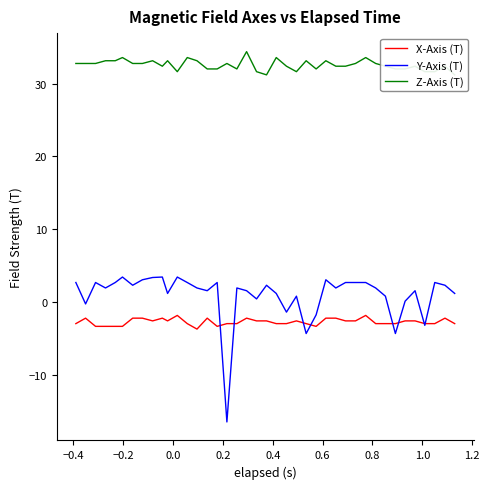

What is the sum of all Y-Axis (T) values?

40.2